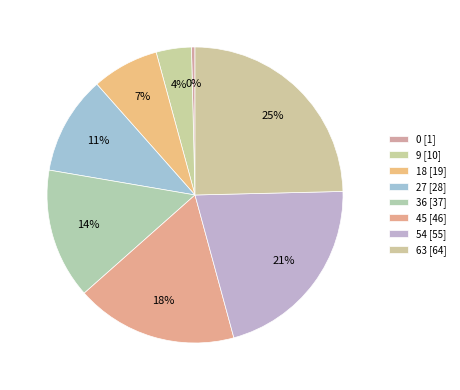

How many slices are in this pie chart?

8